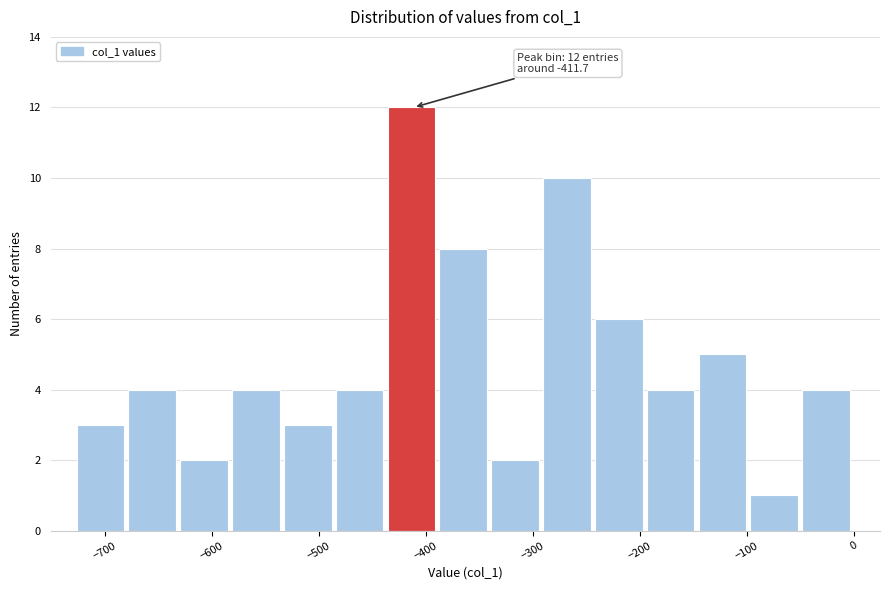

Over which range of the x-axis is the bar tallest?

-440 to -390